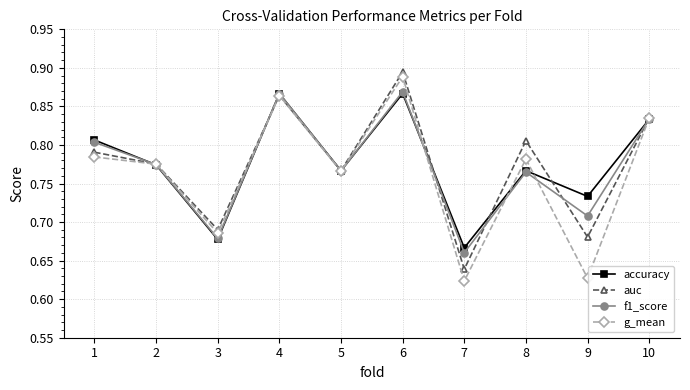

Where is the first local maximum for f1_score?

4